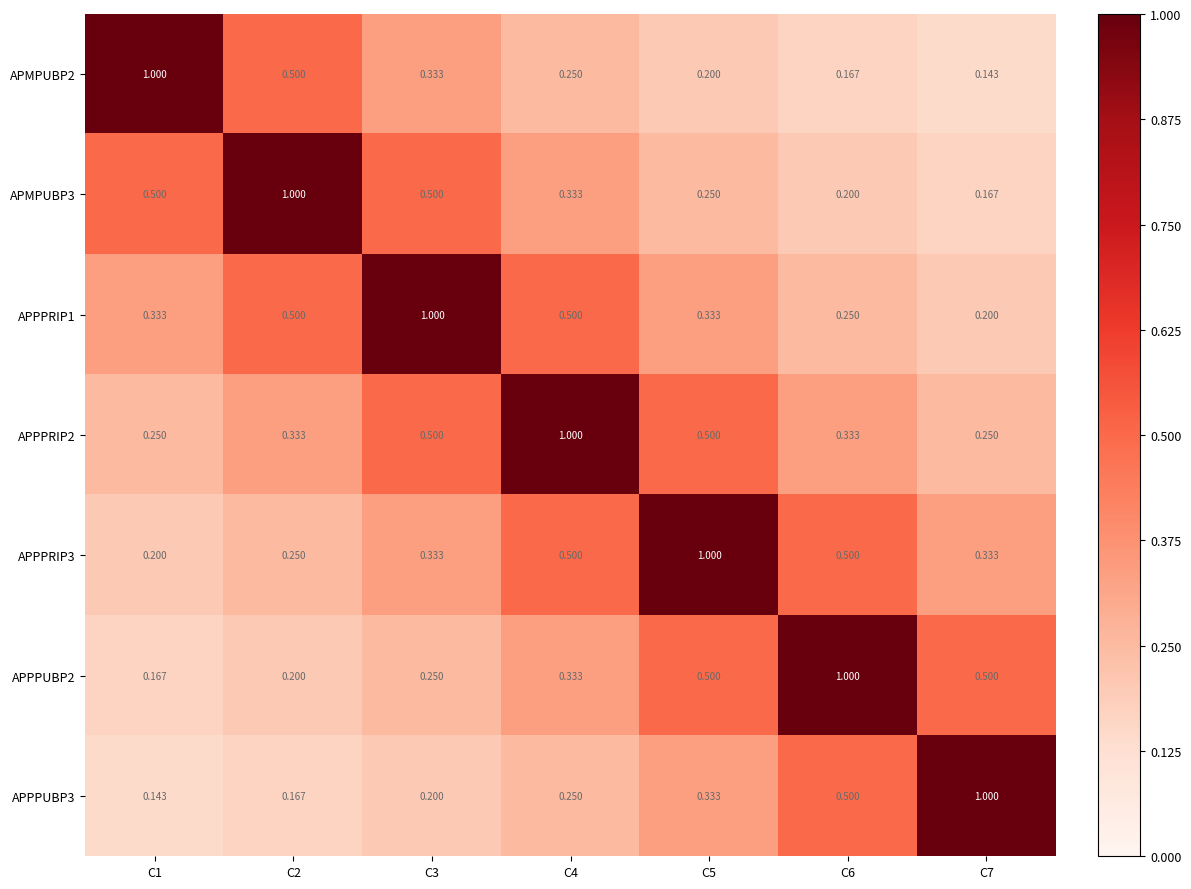

Count the number of data series in this chart.

7